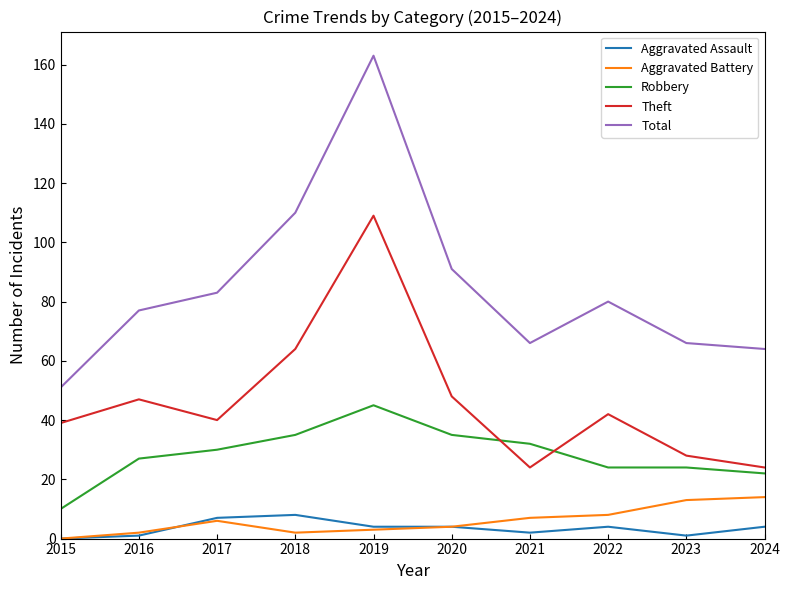

Which series has the widest spread of values?

Total